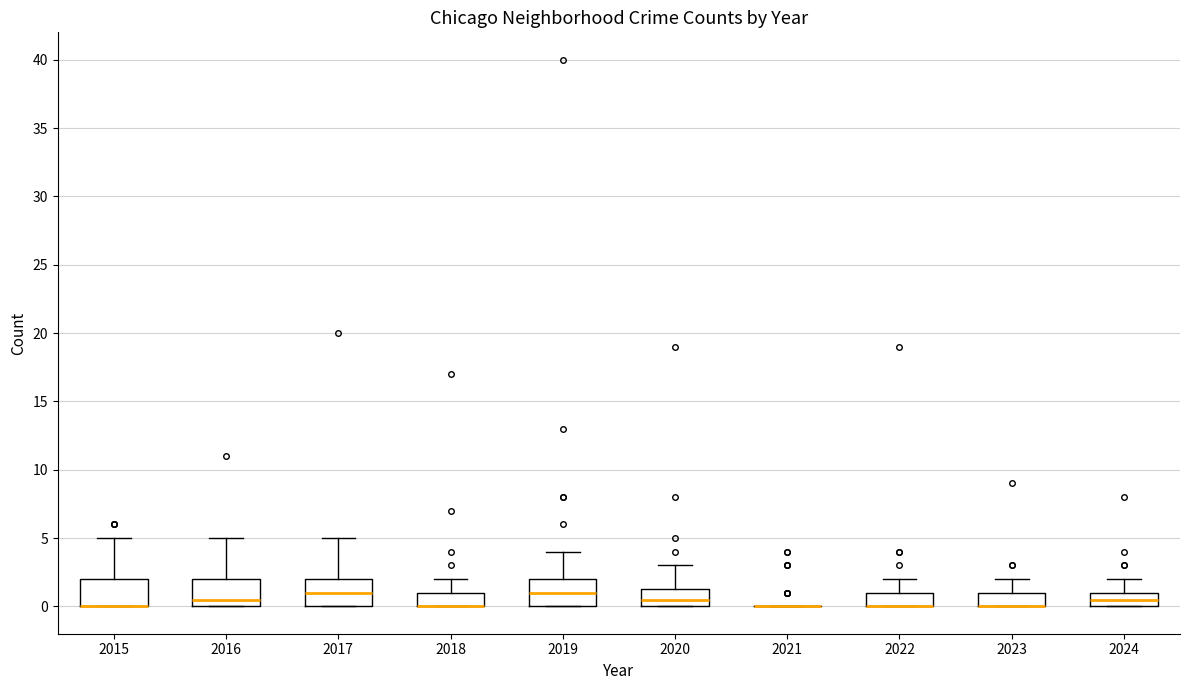

Reading left to right, read every box against the y-axis: the position of its median line, the range the box covers, and the ends of its whiskers. The values are not printed on the chart, so give them approximately, as read against the axis.

2015: median 0.0 (drawn on the box's lower edge), box 0.0 to 2.0, whiskers 0.0 to 5.0
2016: median 0.5, box 0.0 to 2.0, whiskers 0.0 to 5.0
2017: median 1.0, box 0.0 to 2.0, whiskers 0.0 to 5.0
2018: median 0.0 (drawn on the box's lower edge), box 0.0 to 1.0, whiskers 0.0 to 2.0
2019: median 1.0, box 0.0 to 2.0, whiskers 0.0 to 4.0
2020: median 0.5, box 0.0 to 1.5, whiskers 0.0 to 3.0
2021: box collapsed to a line at 0.0, whiskers 0.0 to 0.0
2022: median 0.0 (drawn on the box's lower edge), box 0.0 to 1.0, whiskers 0.0 to 2.0
2023: median 0.0 (drawn on the box's lower edge), box 0.0 to 1.0, whiskers 0.0 to 2.0
2024: median 0.5, box 0.0 to 1.0, whiskers 0.0 to 2.0